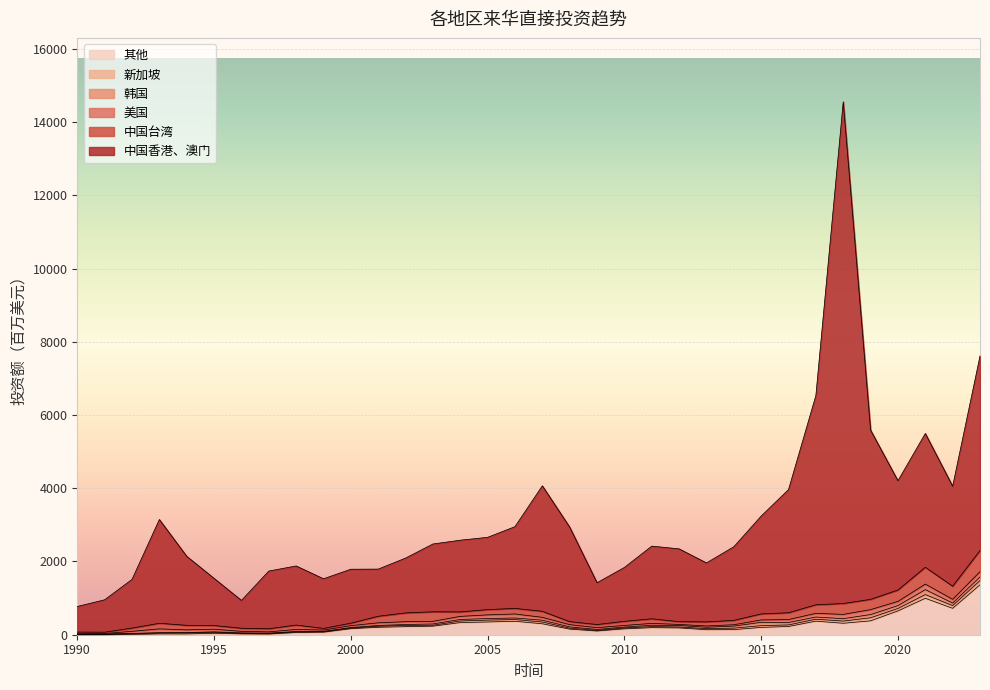

What is the spread (max minus min) of values at 2002?

1473